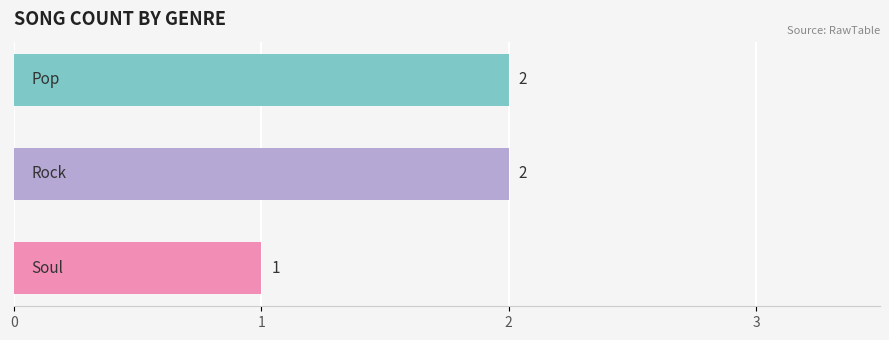

Reading top to bottom, list all the values displayed in this chart.

2	2	1